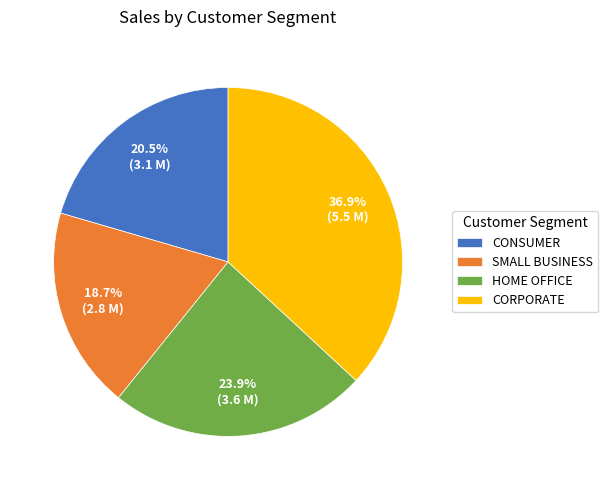

Does HOME OFFICE account for over 50% of the chart?

No